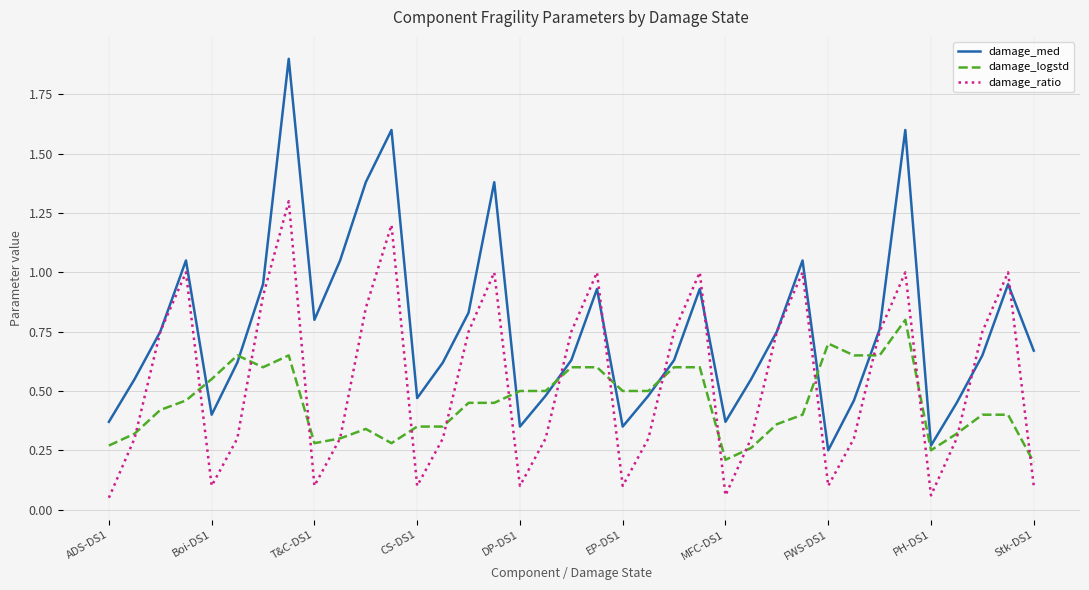

What is the maximum value shown in the chart?

1.9